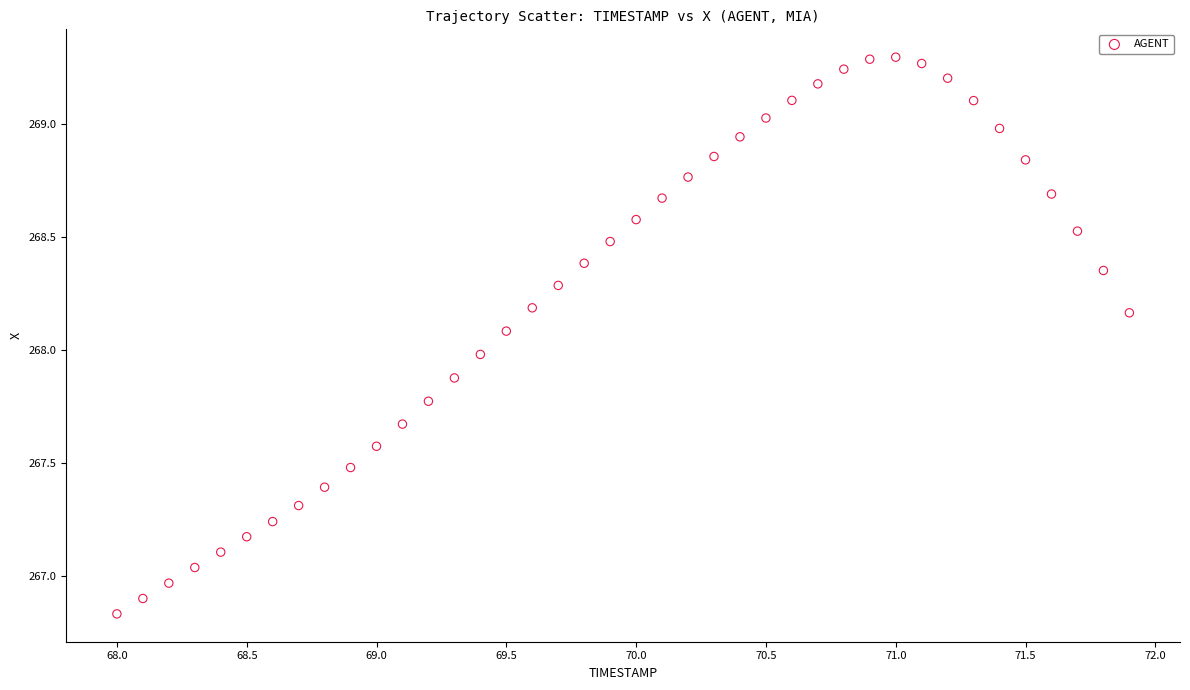

What is the range of Y values (max minus min)?

2.5